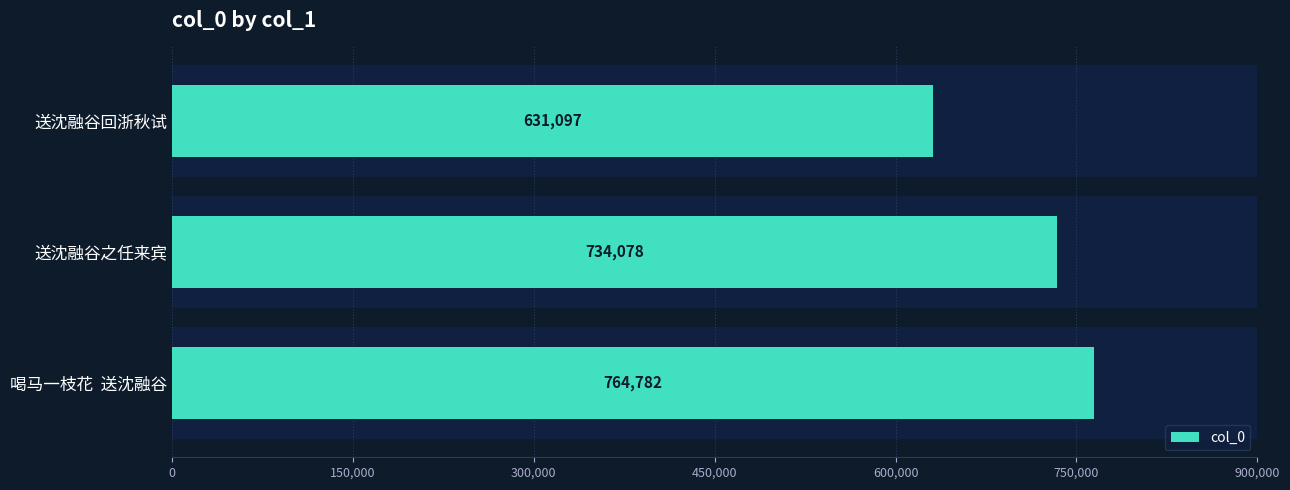

What is the greatest value displayed?

764782